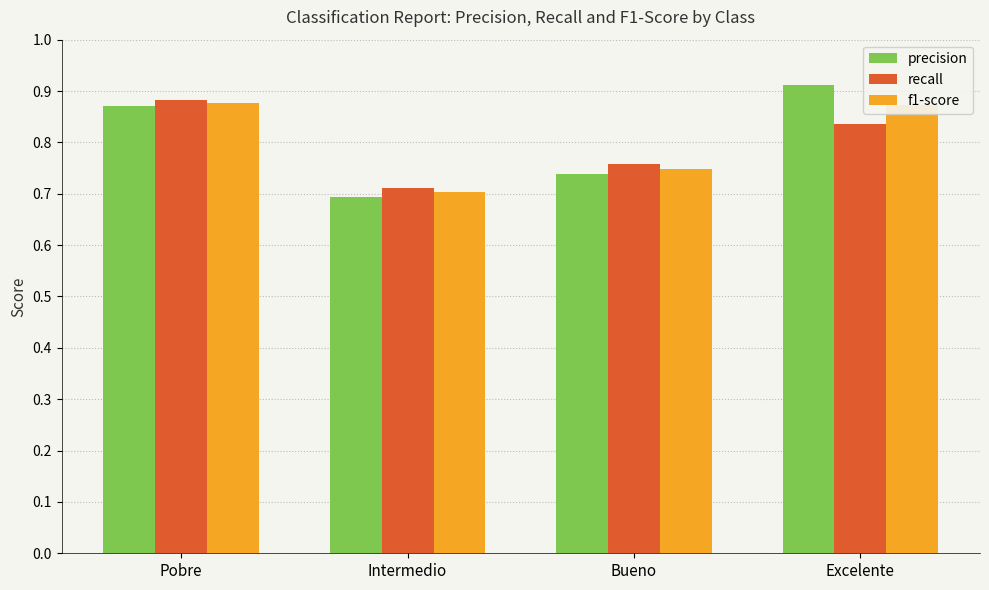

At how many categories does at least one series exceed 0?

4